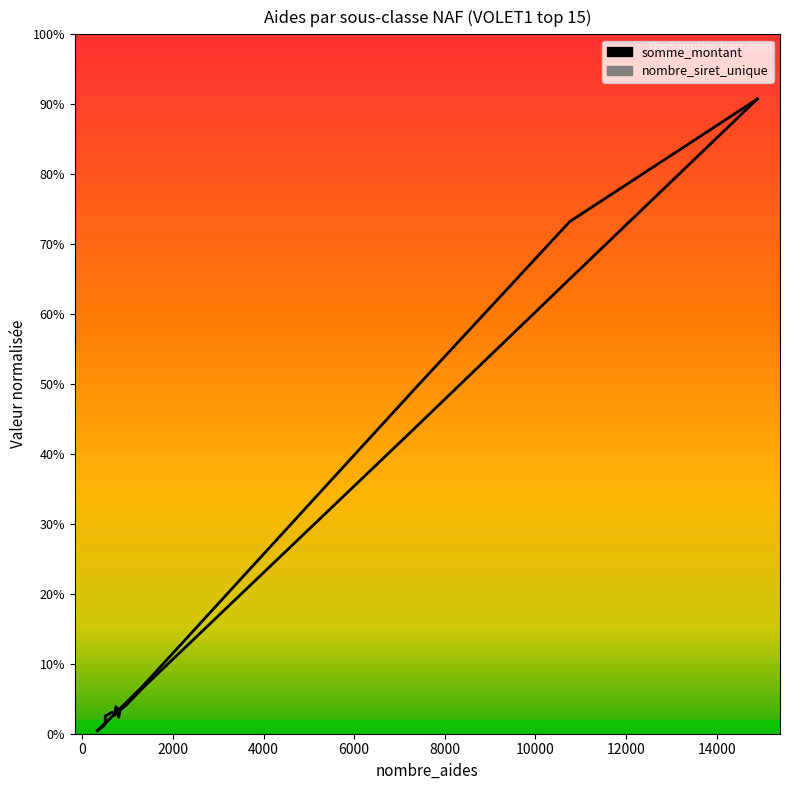

How many lines are shown in the chart?

2